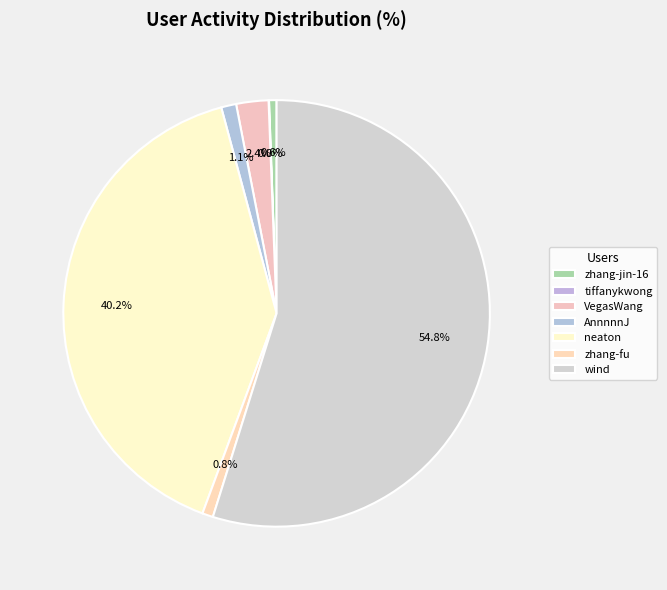

What percentage is the zhang-jin-16 slice, to the nearest percent?

1%